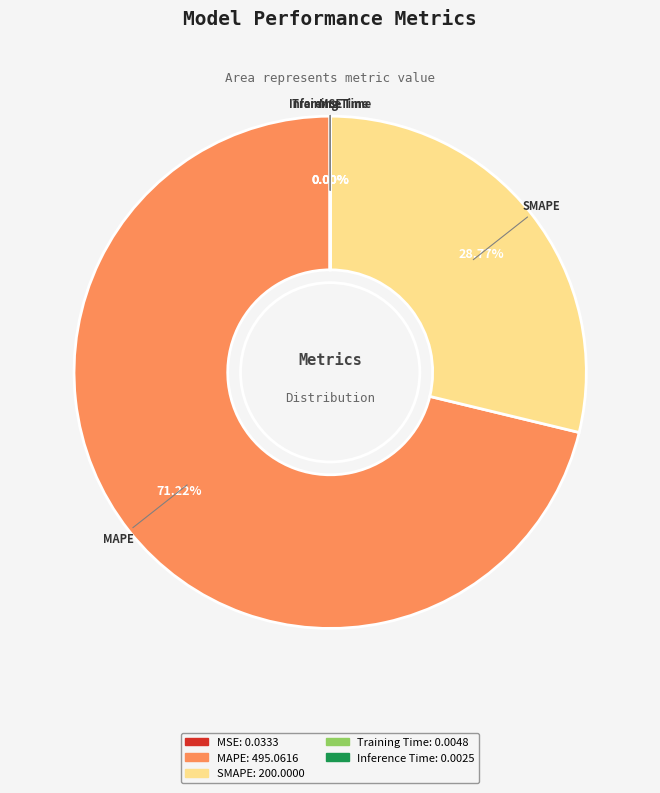

Which slice is the largest?

MAPE